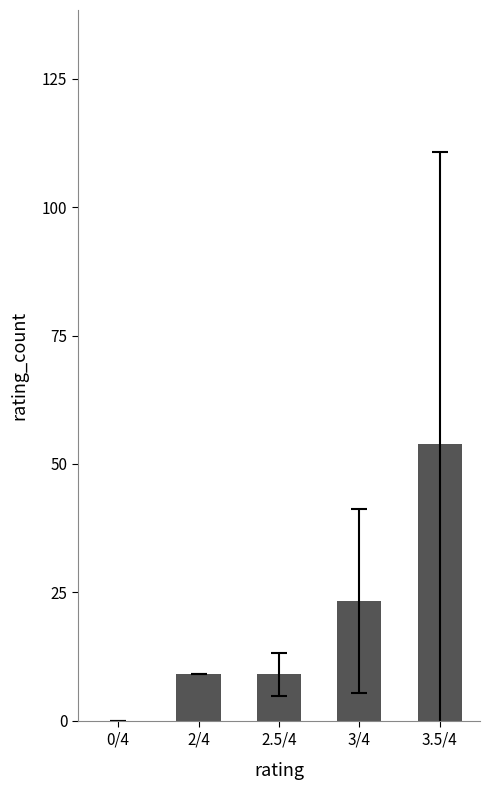

Reading right to left, extract all data points from this chart.

53.9	23.3	9.0	9.0	0.0